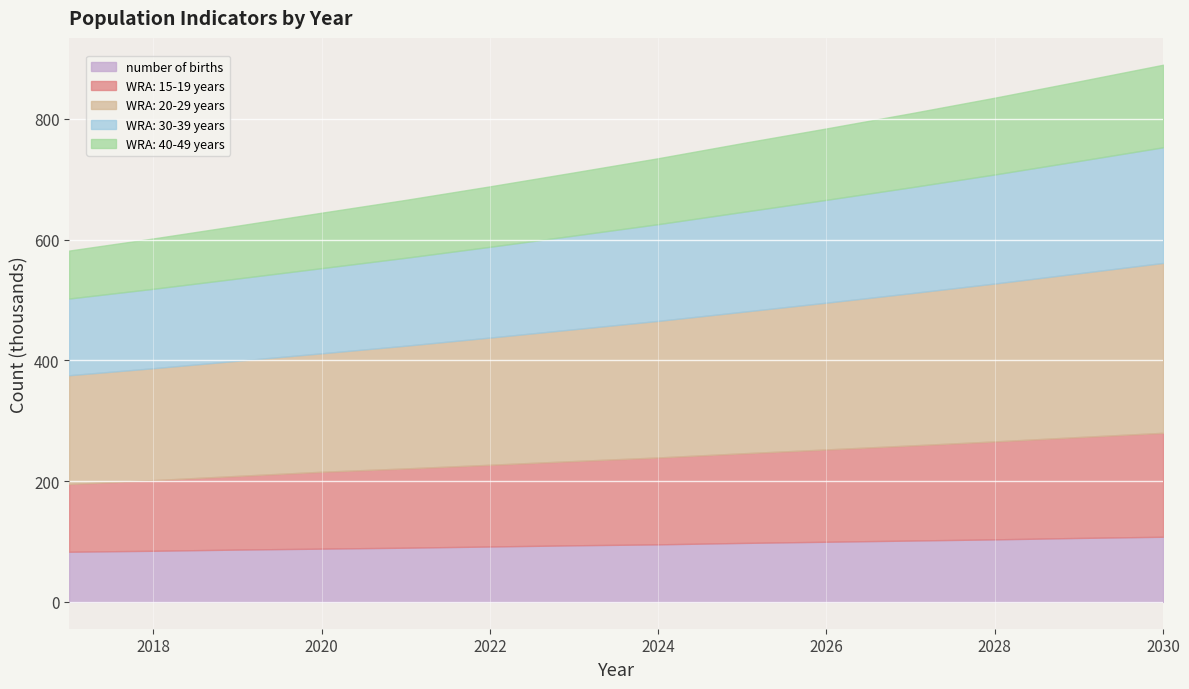

What is the difference between the highest and lowest values at 2027?

150687.7